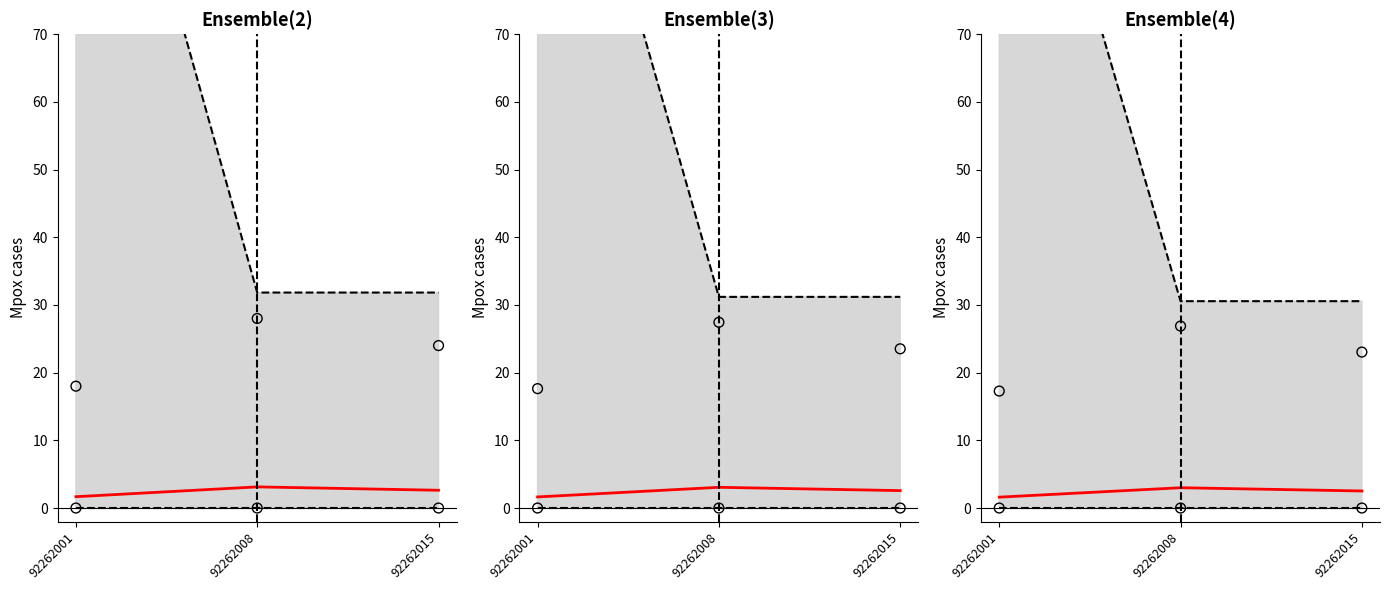

At how many categories does at least one series exceed 95?

1